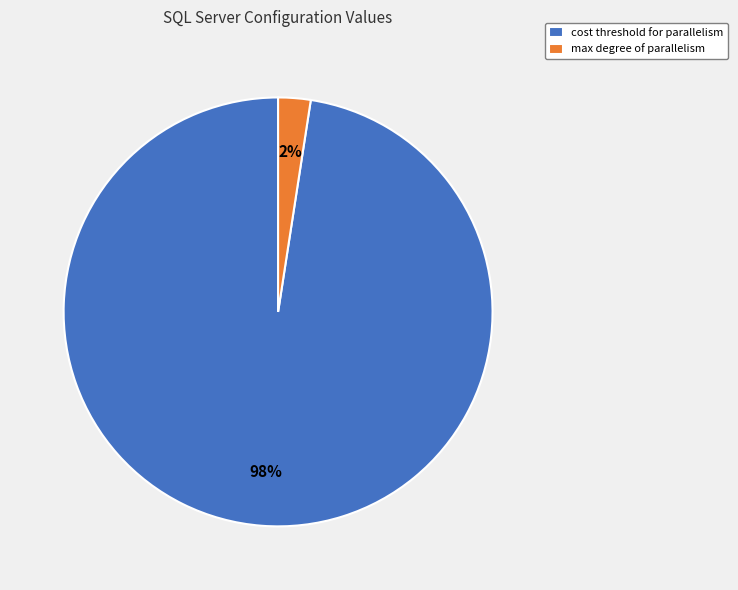

What is the largest slice in the pie chart?

cost threshold for parallelism